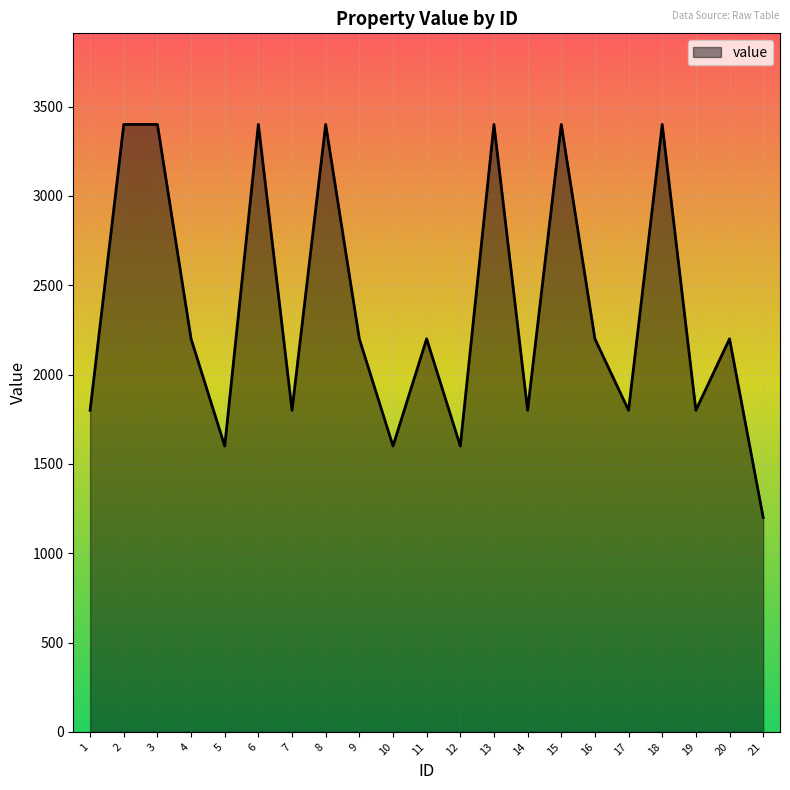

What is the change in value from 3 to 17?

-1600